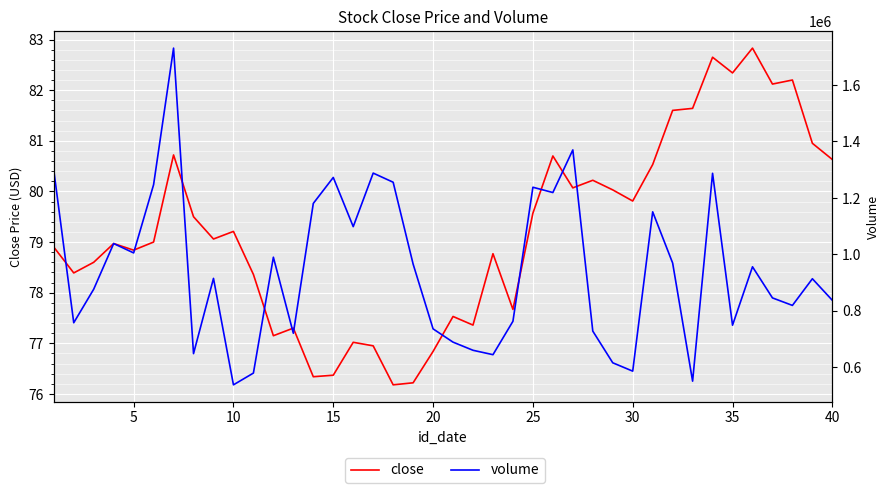

Between 35 and 30, which is larger?

35